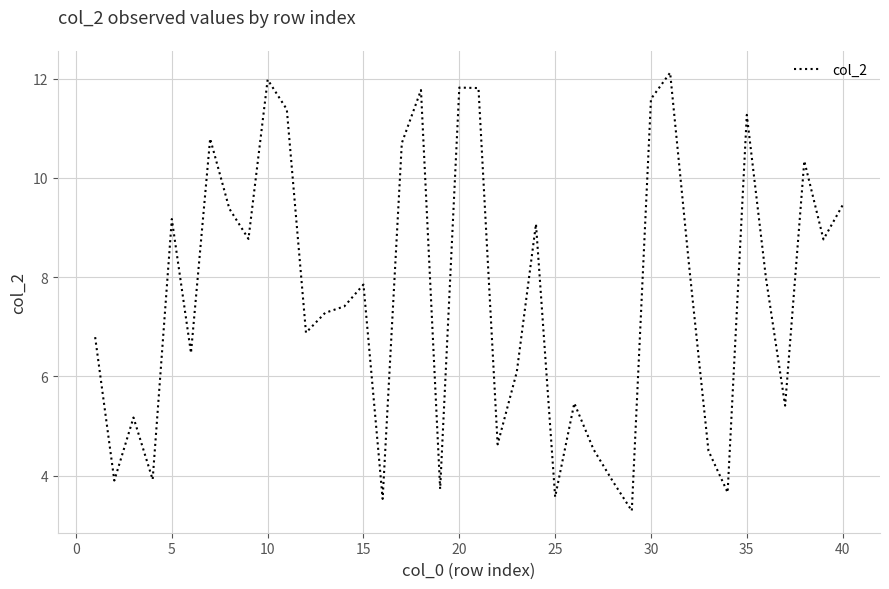

What is the difference between the maximum and second lowest values?

8.6